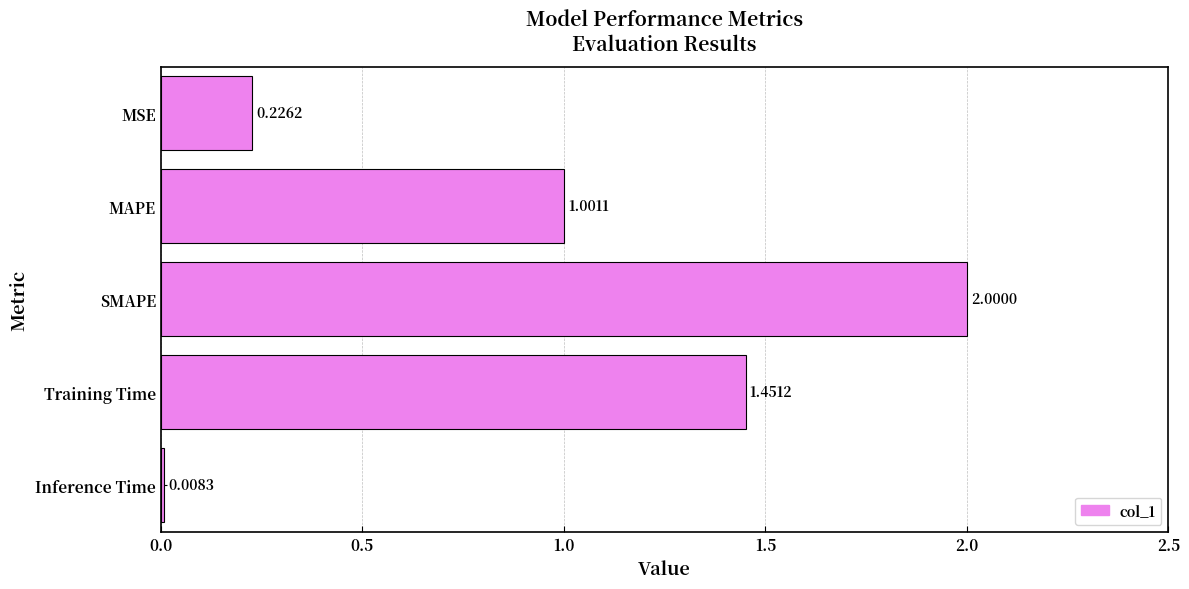

What is the label of the 1st bar from the top?

MSE